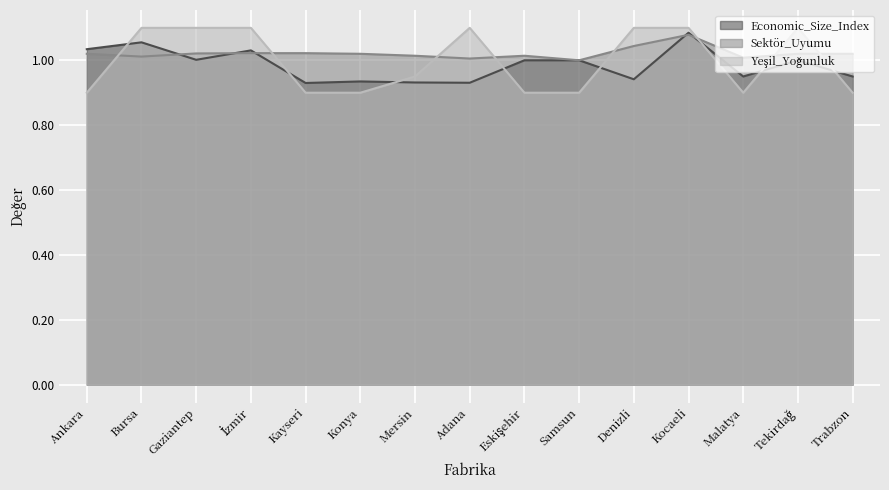

What is the label of the 10th point from the left?

Samsun